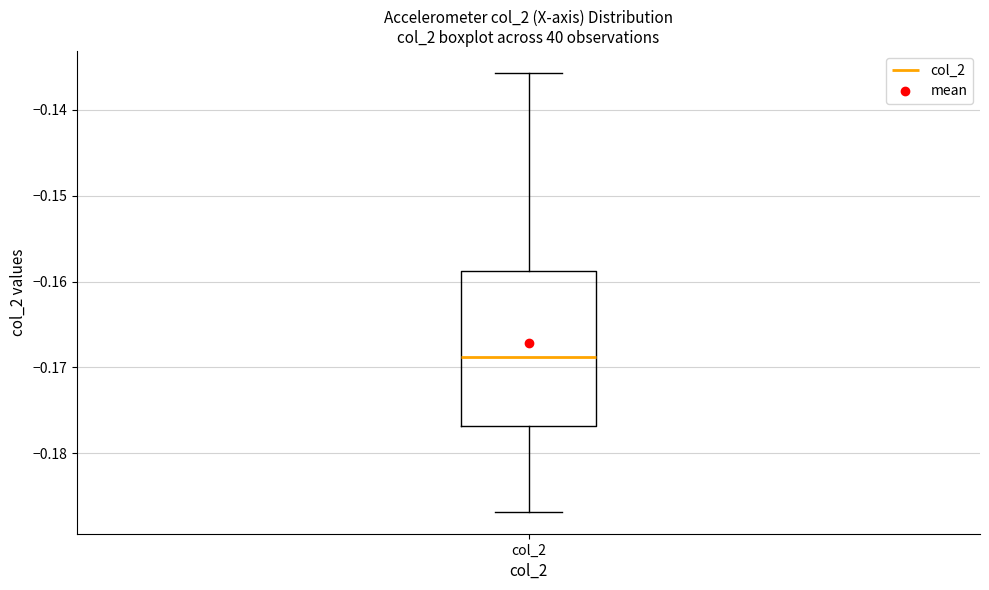

Transcribe this box plot: give where the median line is, the range the box spans, and where the two whiskers end, as read against the y-axis. The values are not printed on the chart, so give them approximately, as read against the axis.

median -0.169, box -0.177 to -0.159, whiskers -0.187 to -0.136